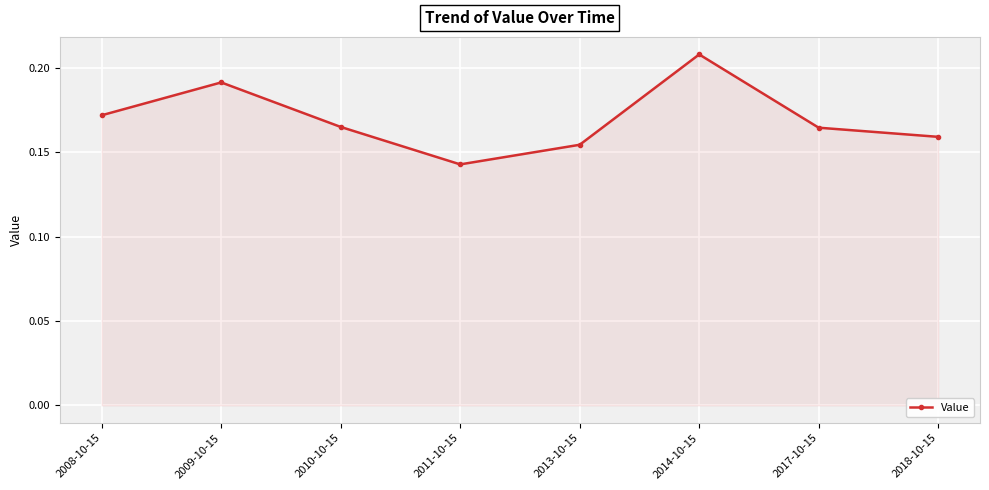

How many interior local valleys (lower than both neighbors) does the data have?

1